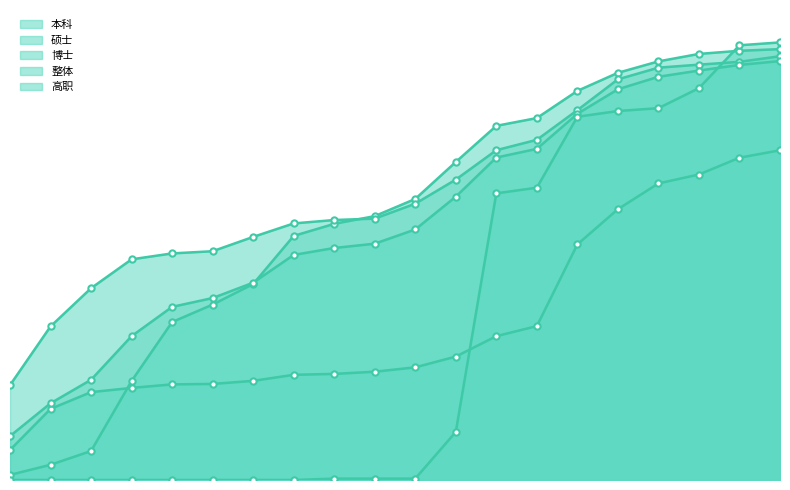

What are all the series names shown in the legend?

本科, 硕士, 博士, 整体, 高职